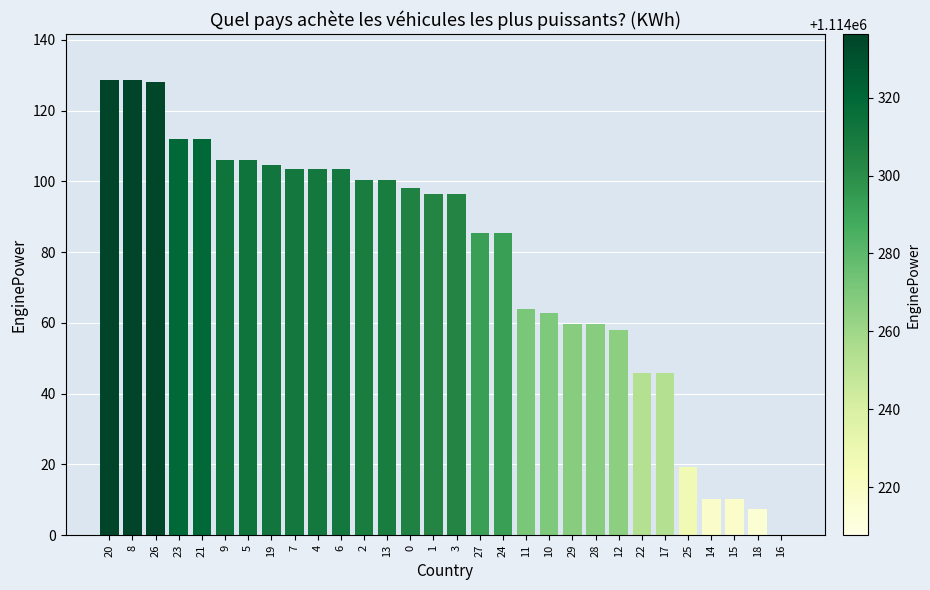

True or false: the data shows 62.9 at 10.

True